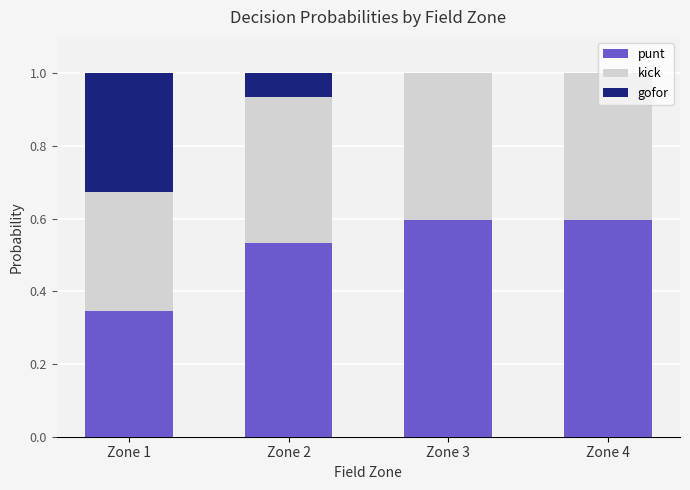

What is the total value across all series at Zone 2?

1.0